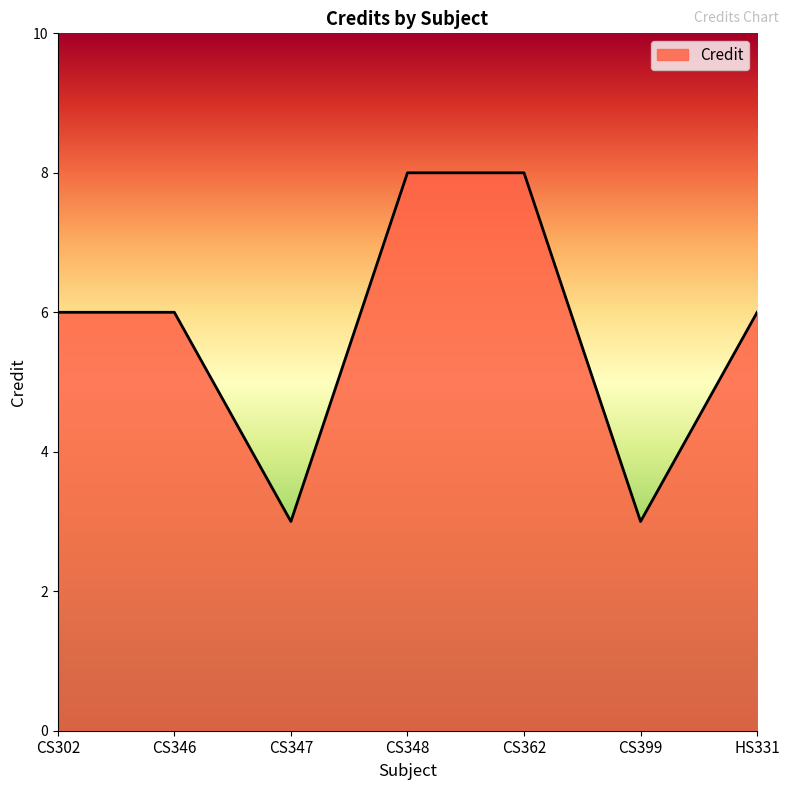

True or false: the data shows 8 at CS348.

True